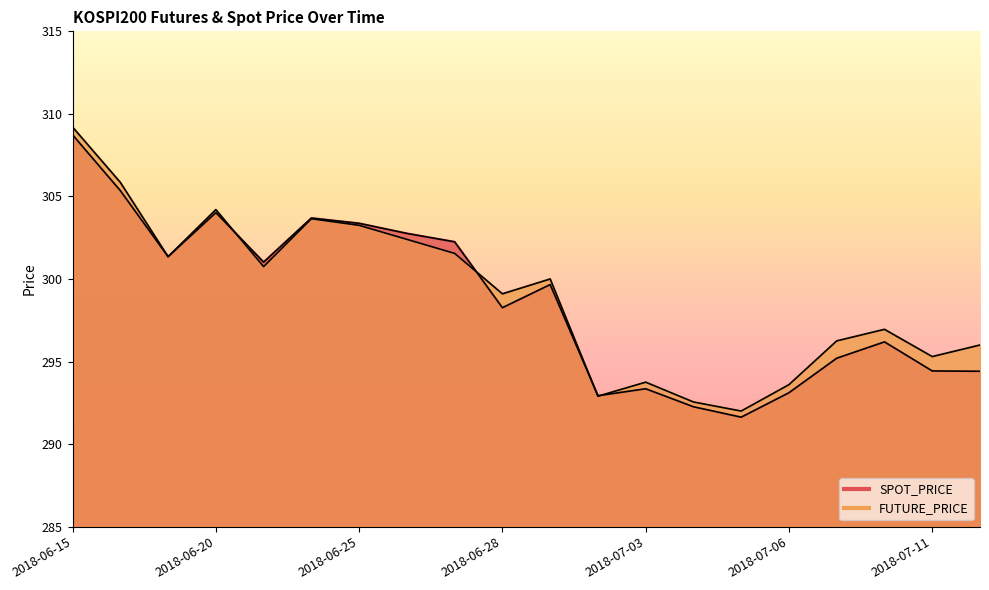

At which label does FUTURE_PRICE reach its peak?

2018-06-15